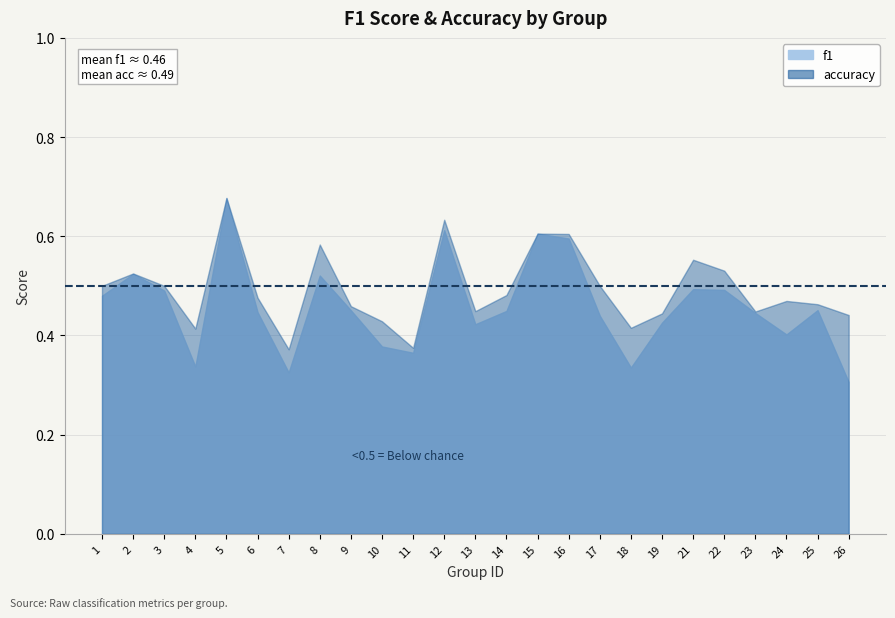

Between 4 and 12, which series saw the biggest shift?

f1